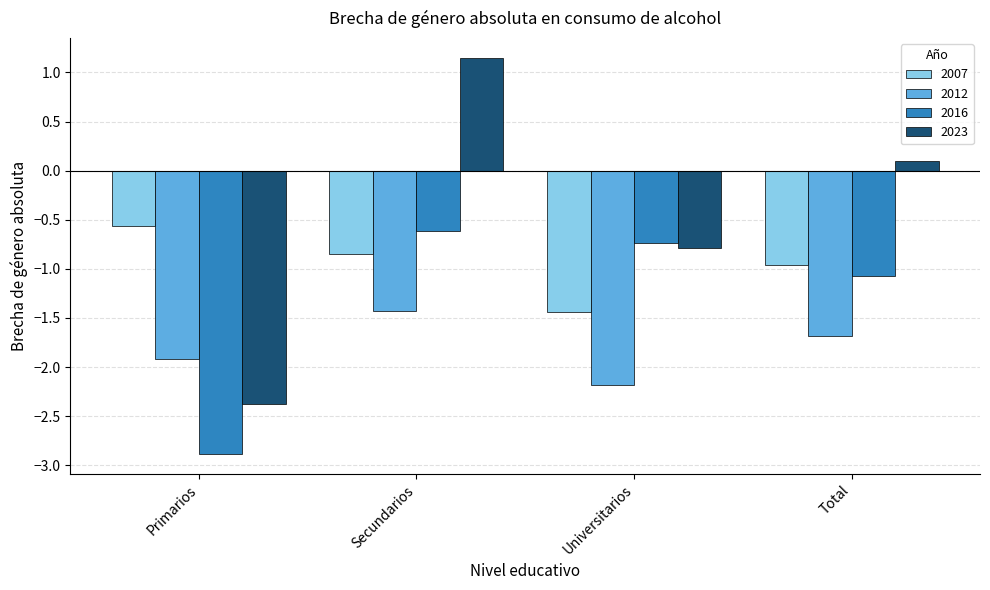

Read the 2016 value at Total.

-1.1